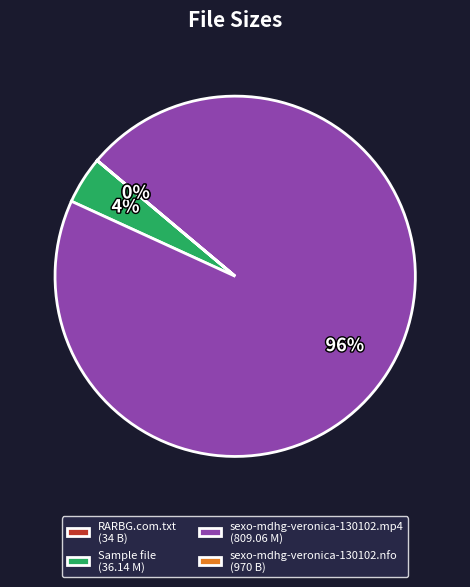

Does sexo-mdhg-veronica-130102.mp4 (809.06 M) account for over 50% of the chart?

Yes